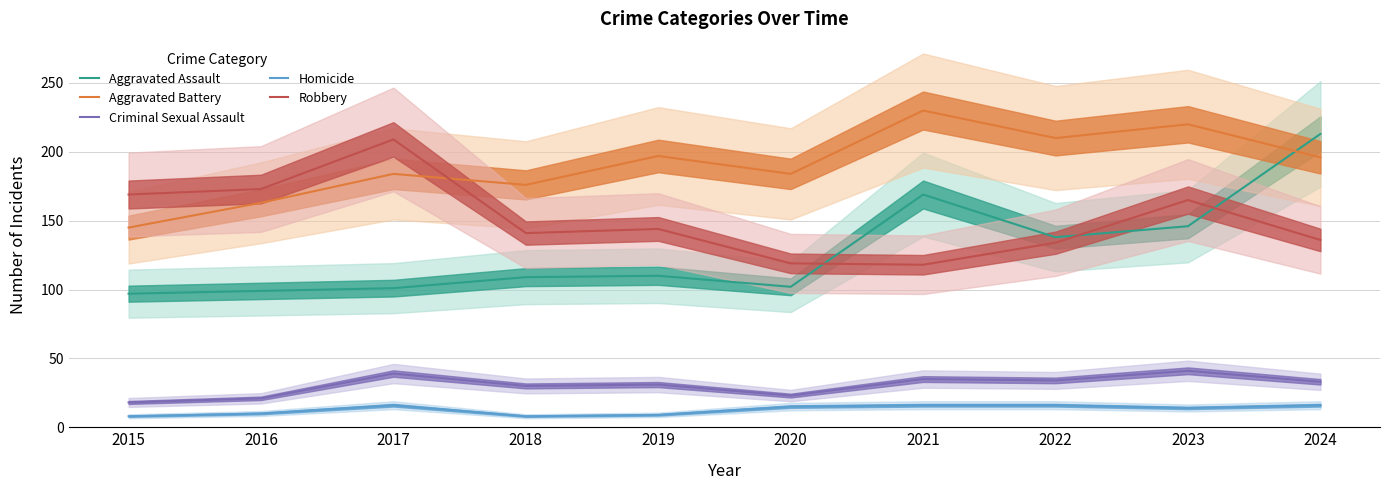

What is the sum of the Aggravated Assault values at 2021 and 2020?

271